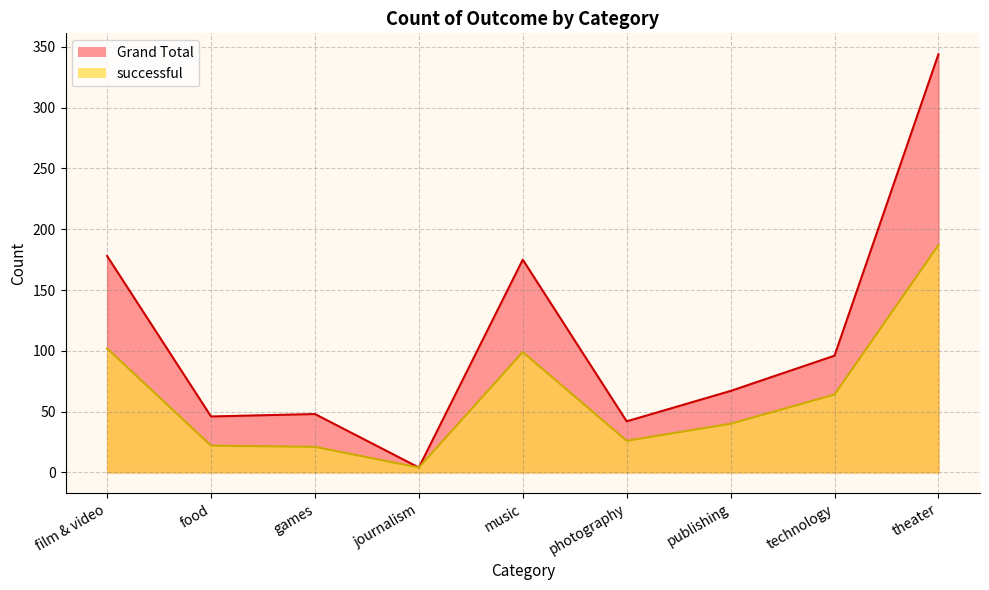

Reading left to right, extract all data points from this chart.

successful: film & video=102	food=22	games=21	journalism=4	music=99	photography=26	publishing=40	technology=64	theater=187
Grand Total: film & video=178	food=46	games=48	journalism=4	music=175	photography=42	publishing=67	technology=96	theater=344